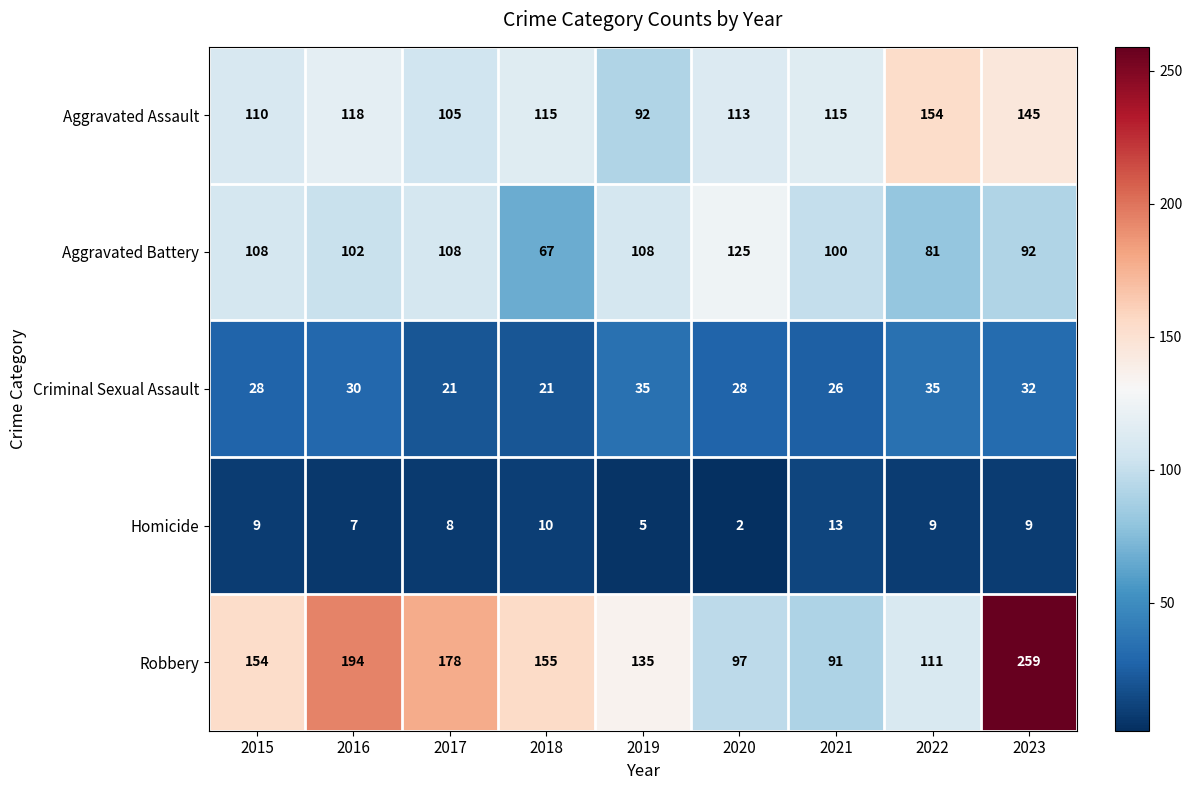

List the series in order of their peak value, highest first.

Robbery, Aggravated Assault, Aggravated Battery, Criminal Sexual Assault, Homicide